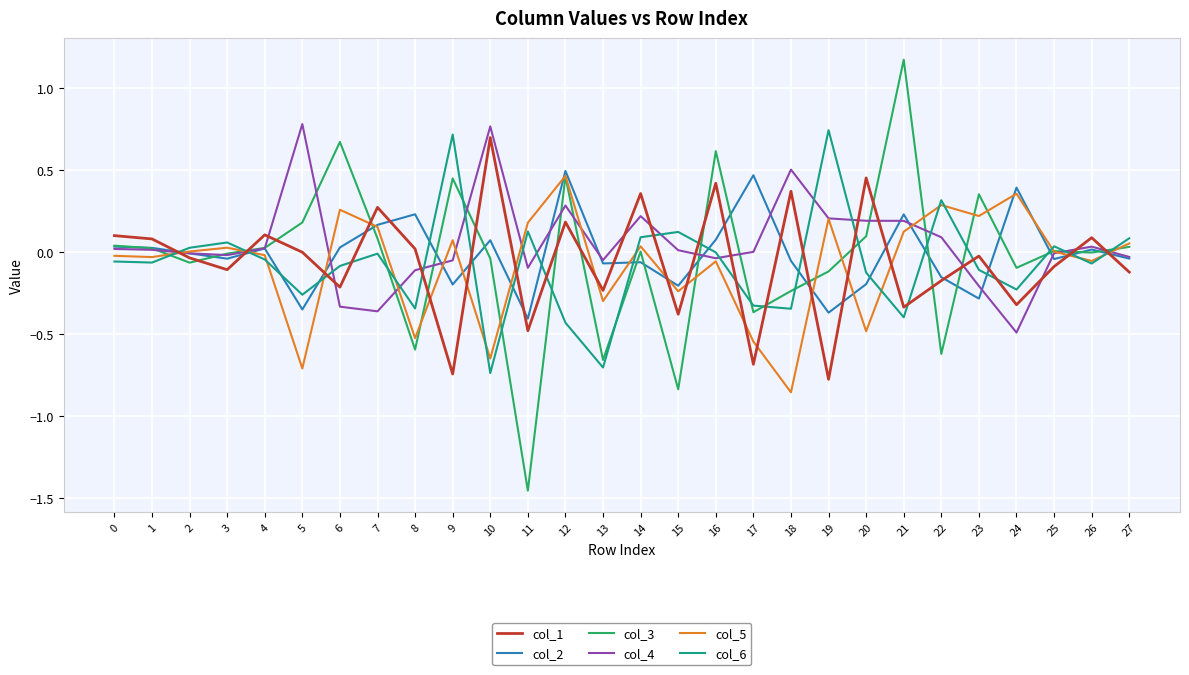

Which series has the largest range (max minus min)?

col_3